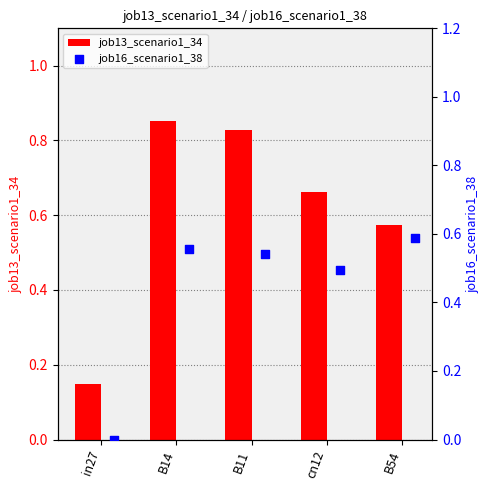

Which series contains the lowest Y value?

job16_scenario1_38